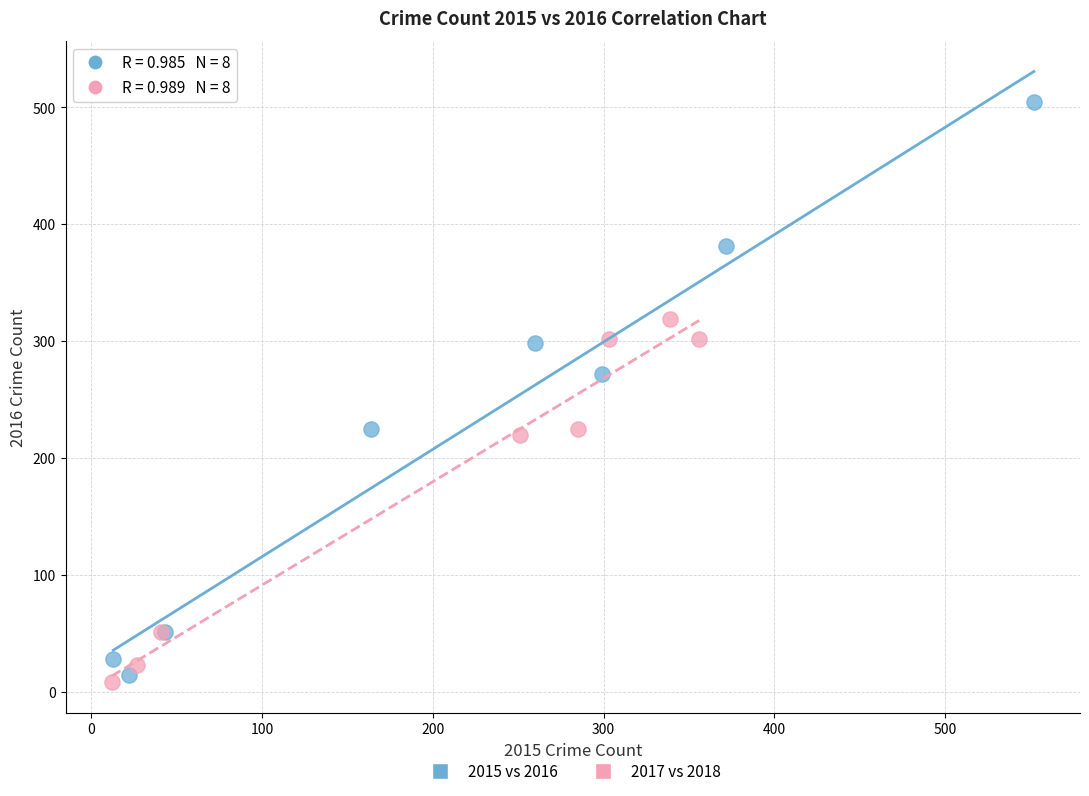

Which series reaches the maximum Y coordinate?

2015 vs 2016